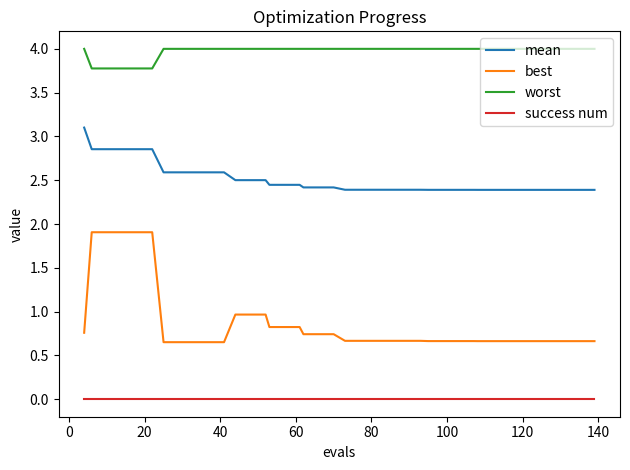

What is the highest value of the mean series?

3.1